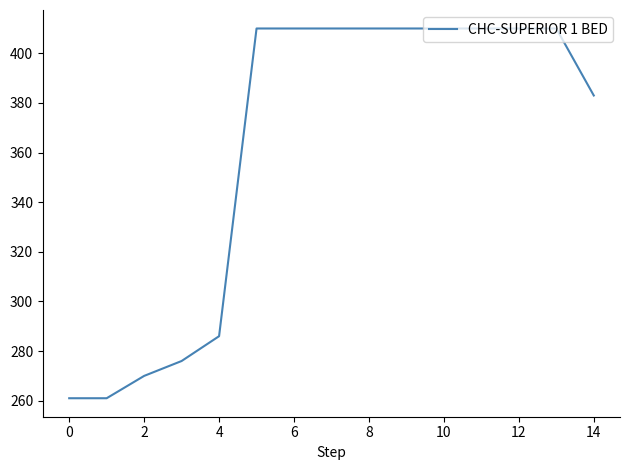

What is the greatest value displayed?

410